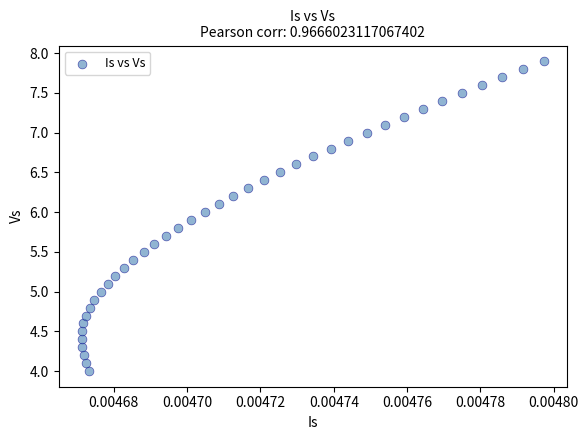

What is the range of Y values (max minus min)?

3.9